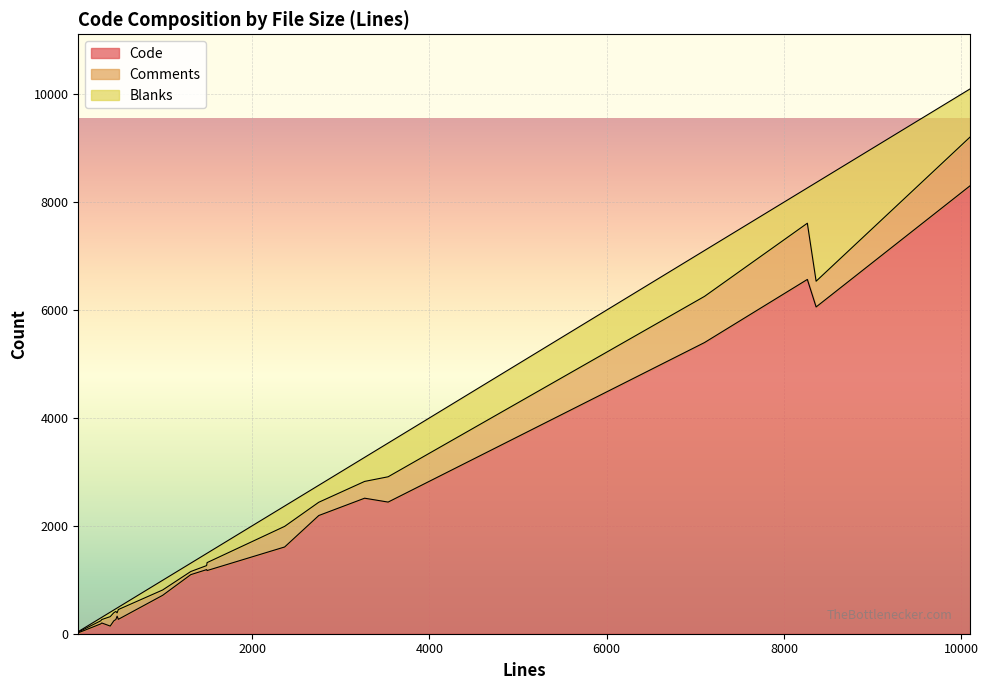

True or false: Blanks and Code cross at least once.

False